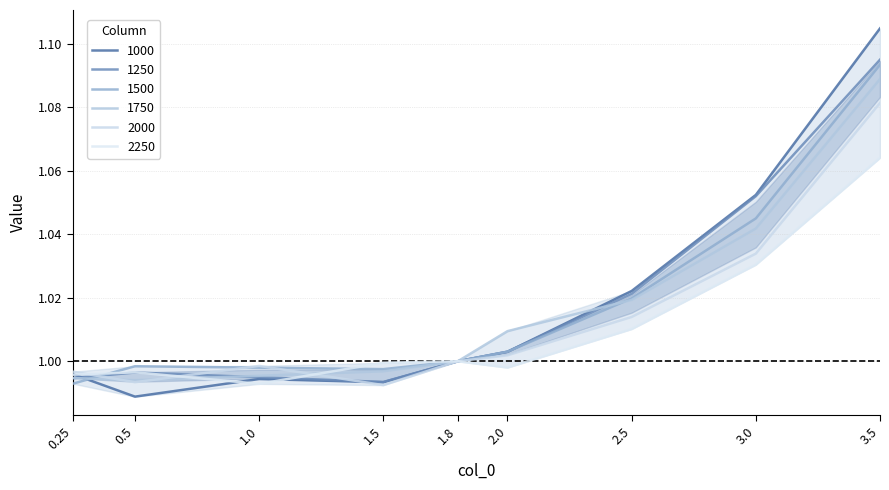

How many values in the 1250 series exceed 1?

4